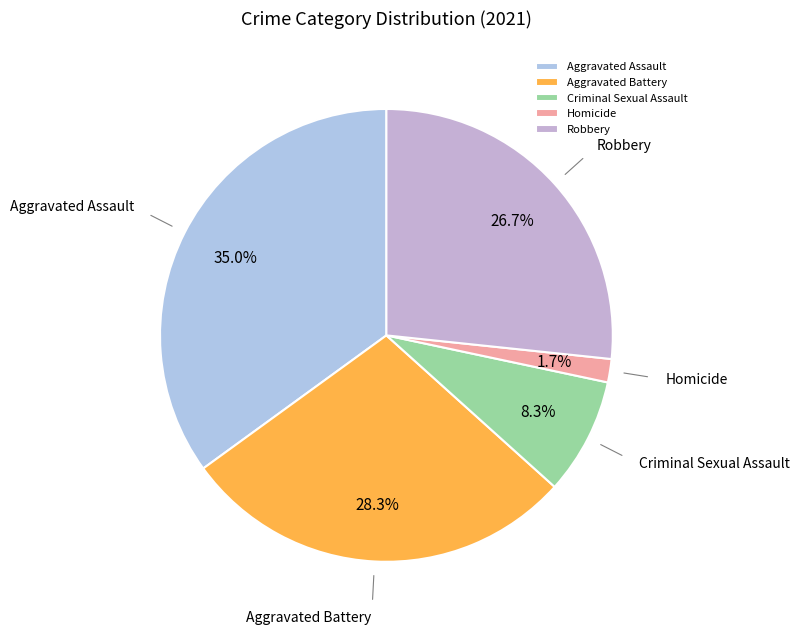

To the nearest percent, what is the difference between the Robbery and Aggravated Battery slice percentages?

2%